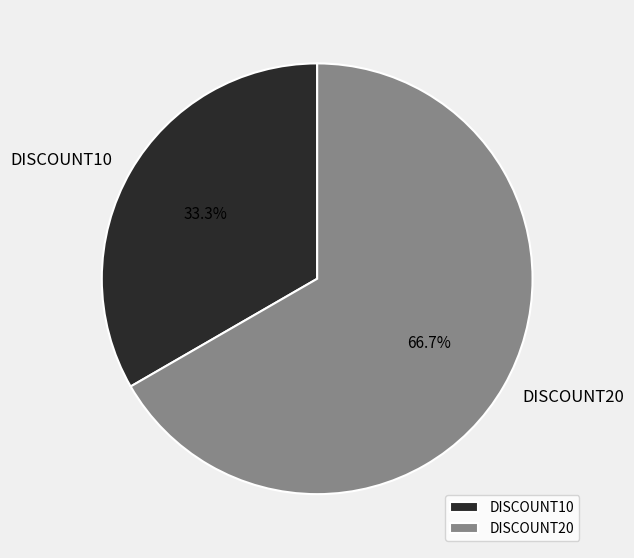

Count the number of slices in the pie.

2